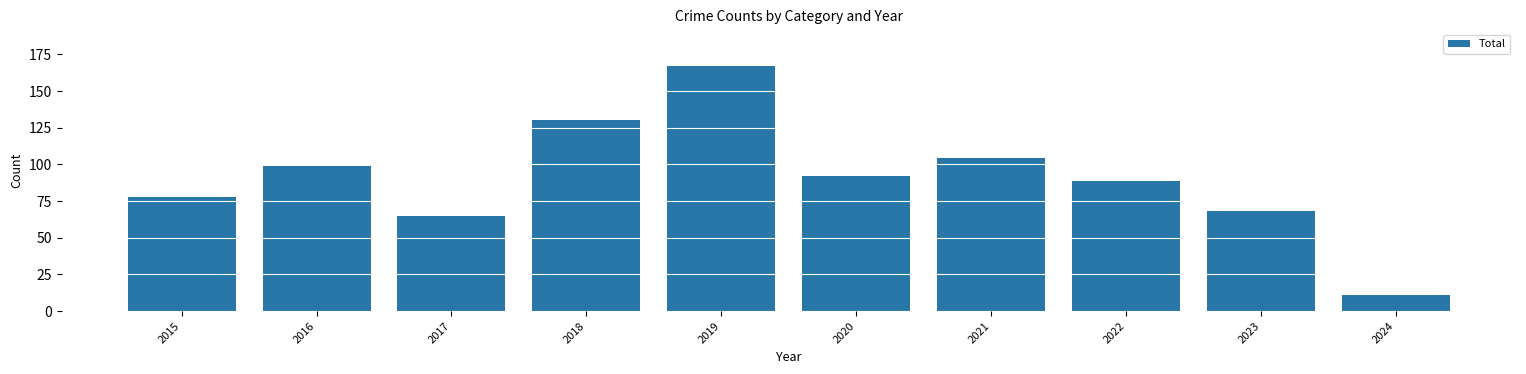

Does the chart contain stacked bars?

No